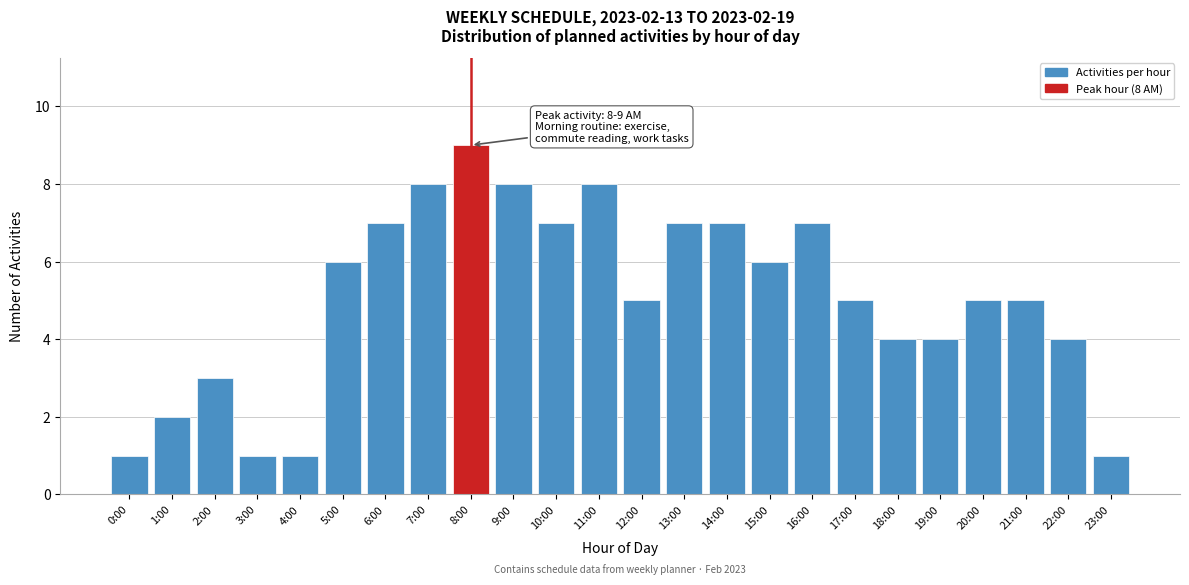

Reading right to left, extract all data points from this chart.

1	4	5	5	4	4	5	7	6	7	7	5	8	7	8	9	8	7	6	1	1	3	2	1